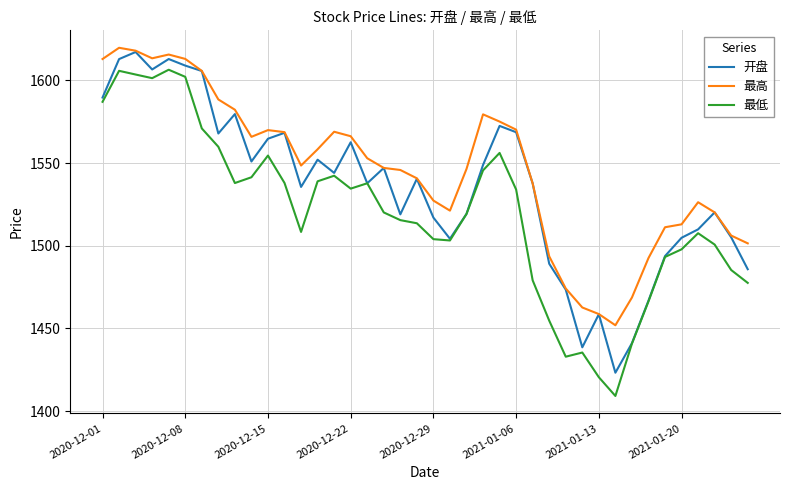

List the series in order of their overall mean, highest first.

最高, 开盘, 最低